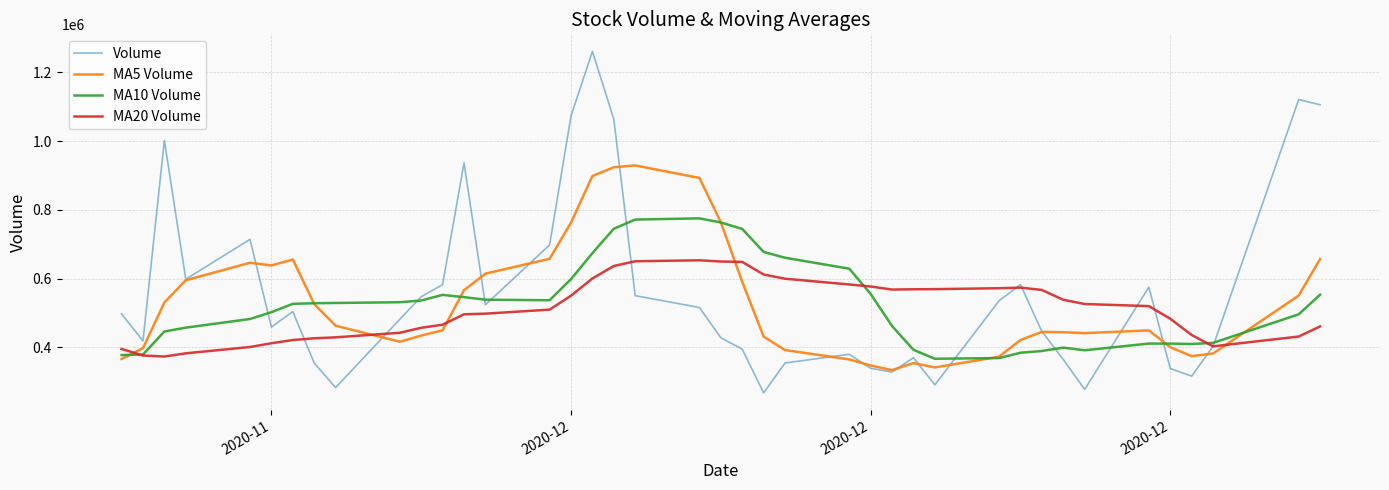

Which series has the largest total across all categories?

Volume